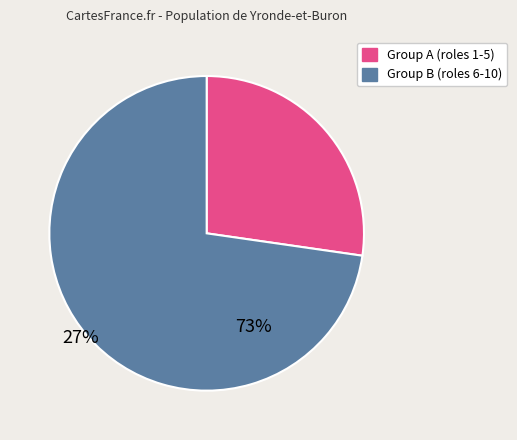

Is there a majority slice in this chart?

Yes